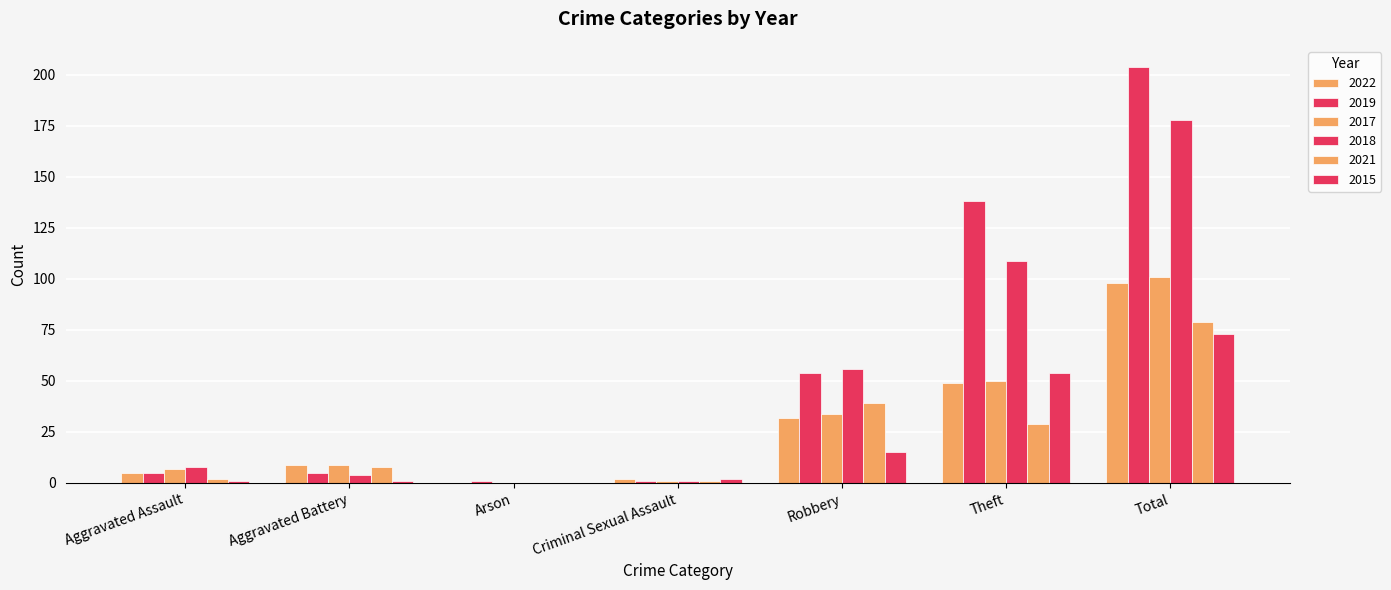

Are the bars grouped side by side (vs. stacked)?

Yes